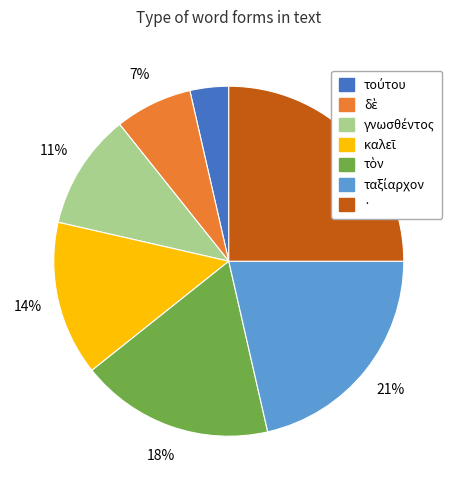

Does any single category account for the majority?

No